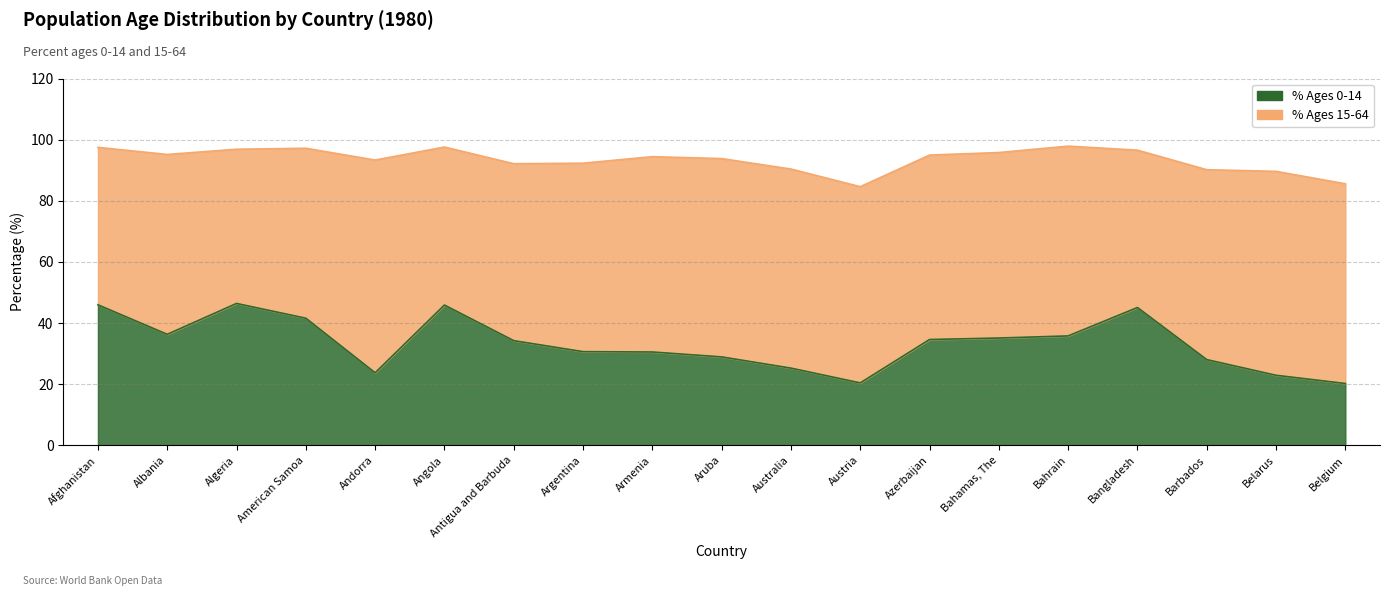

What is the average value?

33.2